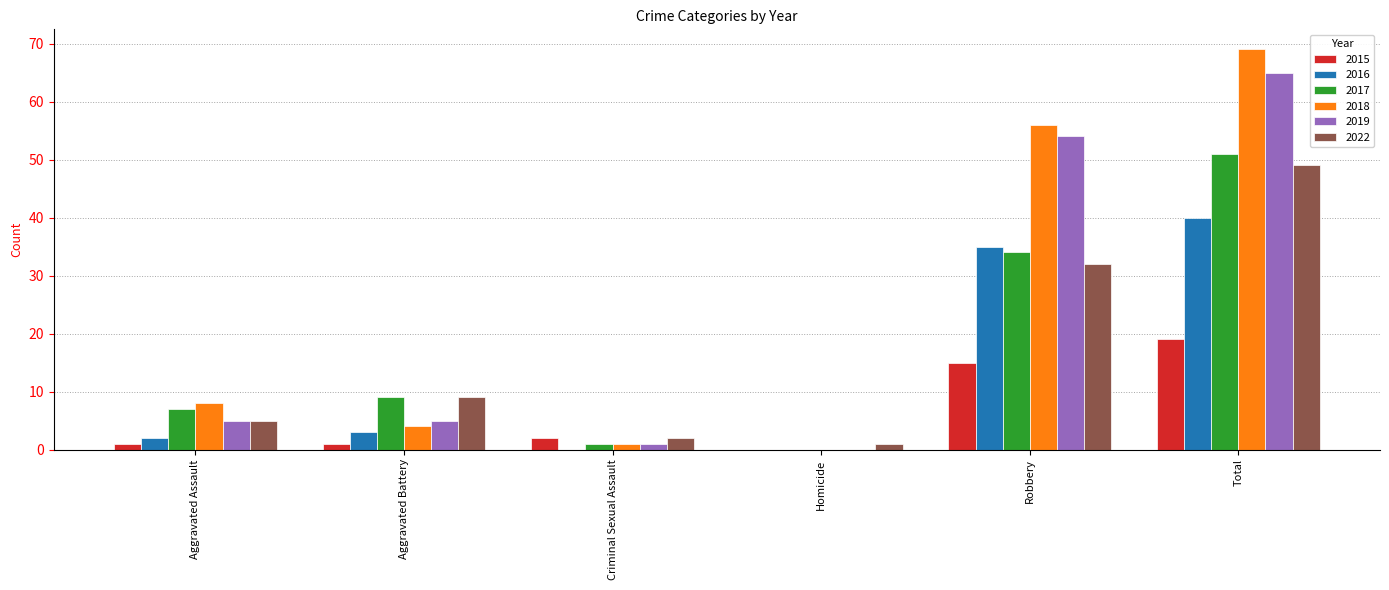

The 2017 series shows 2 at Aggravated Battery. True or false?

False